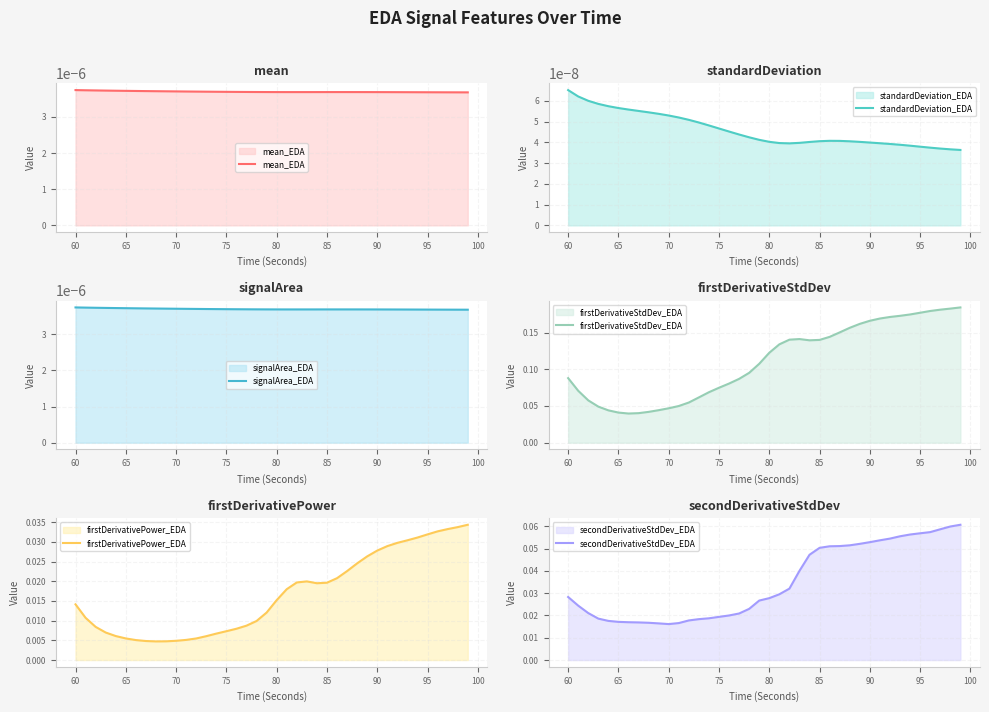

Does the chart have visible grid lines?

Yes